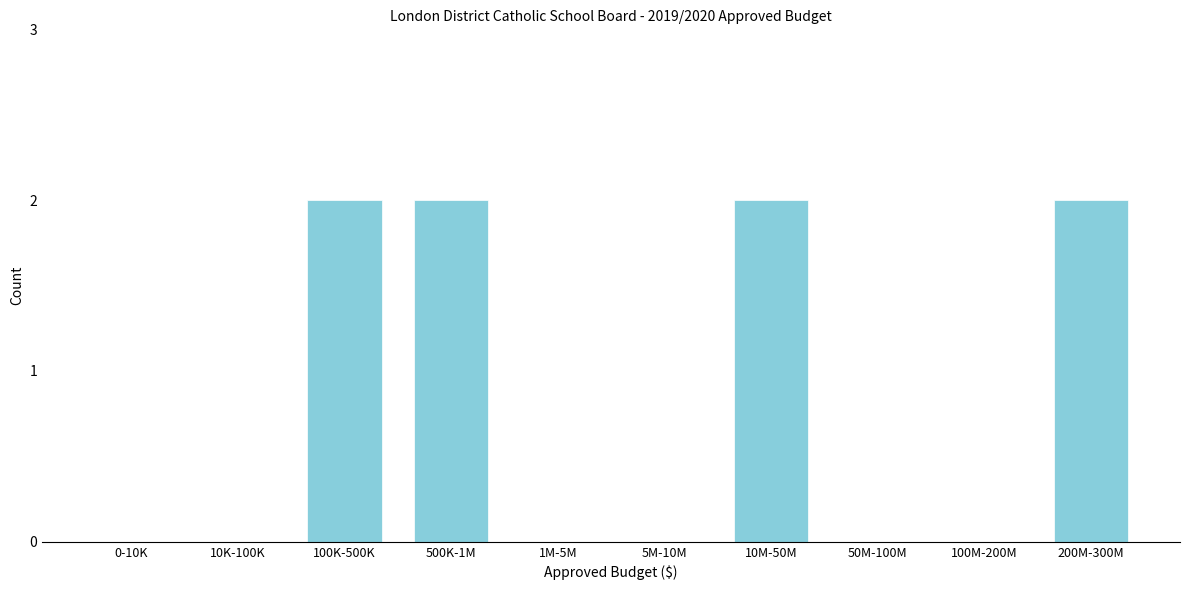

Reading left to right, transcribe all the data shown in this chart.

0-10K=0	10K-100K=0	100K-500K=2	500K-1M=2	1M-5M=0	5M-10M=0	10M-50M=2	50M-100M=0	100M-200M=0	200M-300M=2